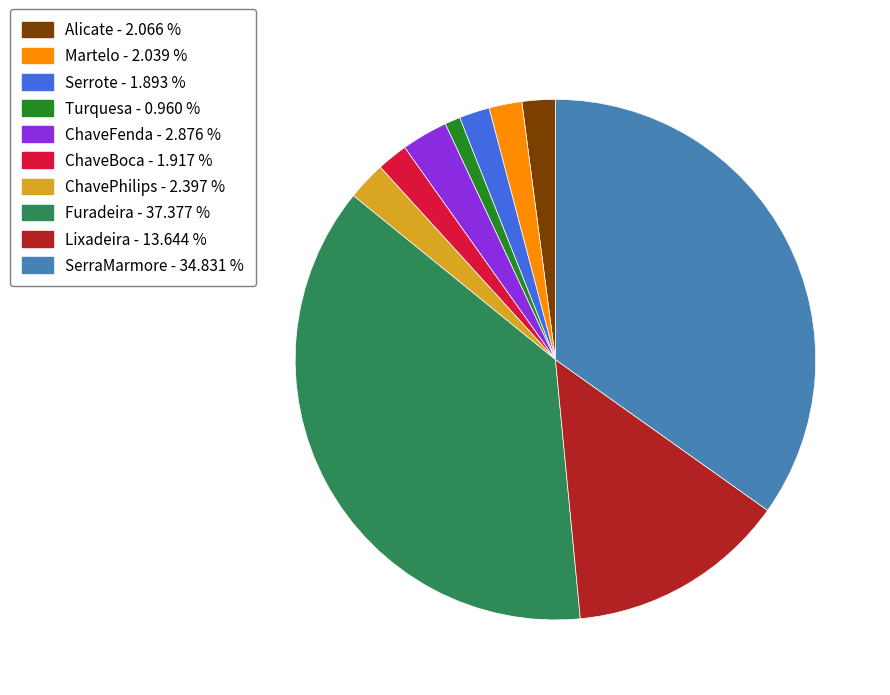

Which category has the biggest portion of the pie?

Furadeira